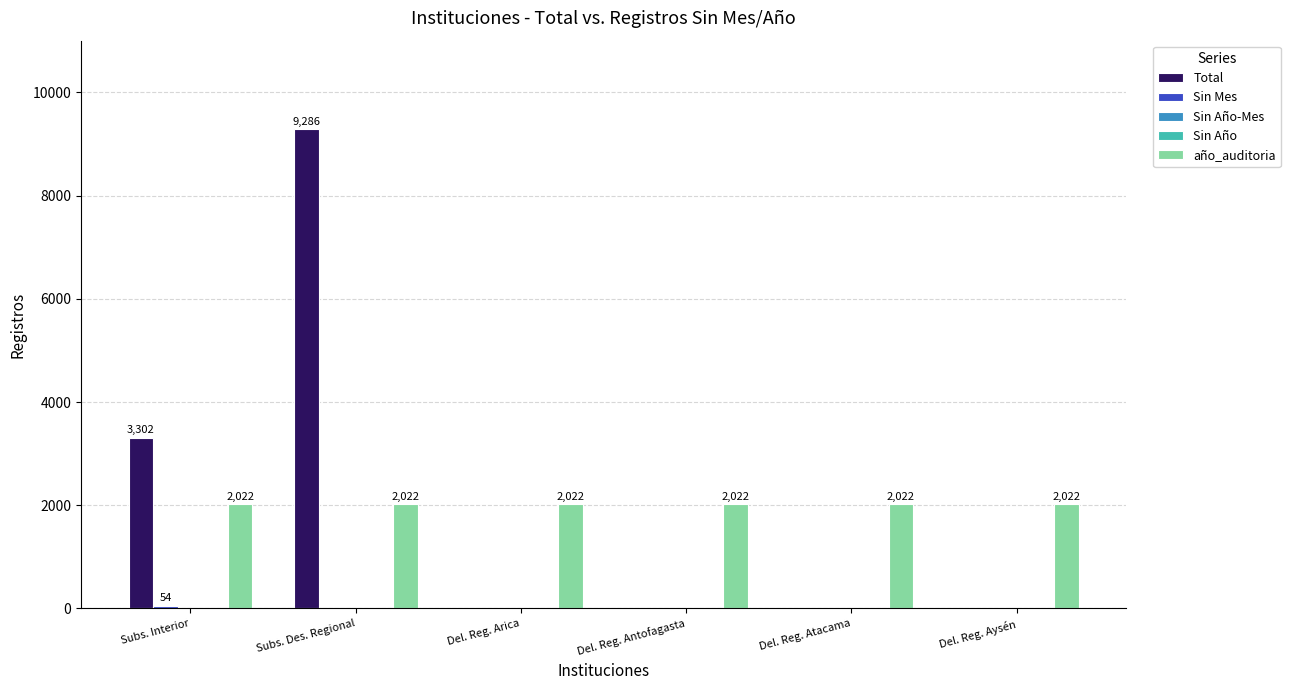

How many positive values does the Total series have?

2